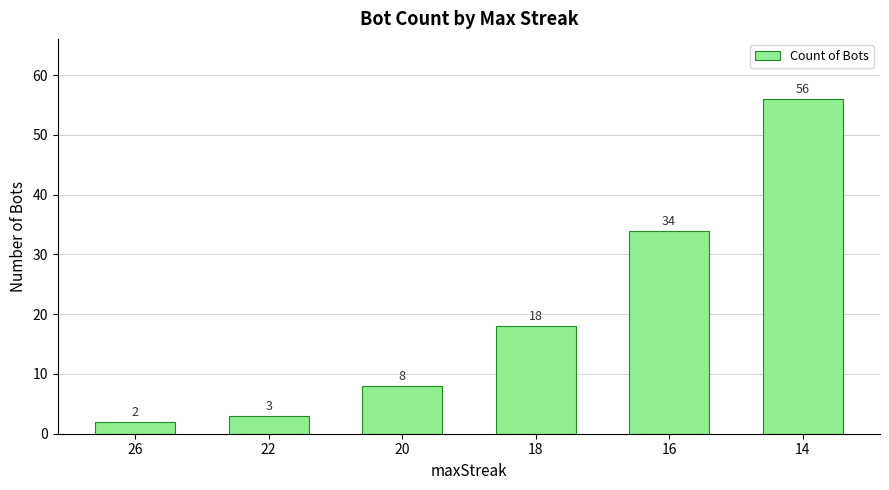

What is the difference between the values at 20 and 22?

5